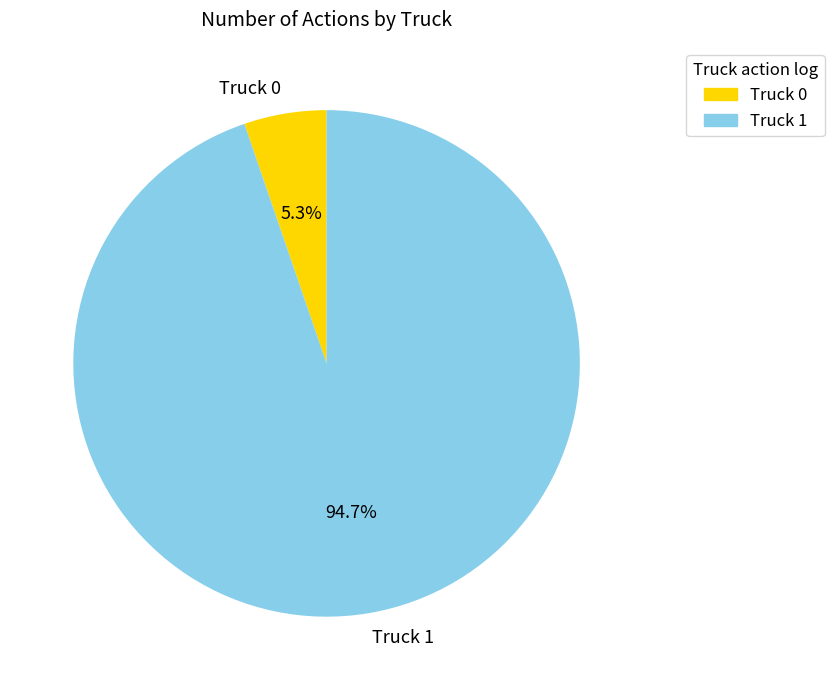

Rank the categories by value from lowest to highest.

Truck 0, Truck 1